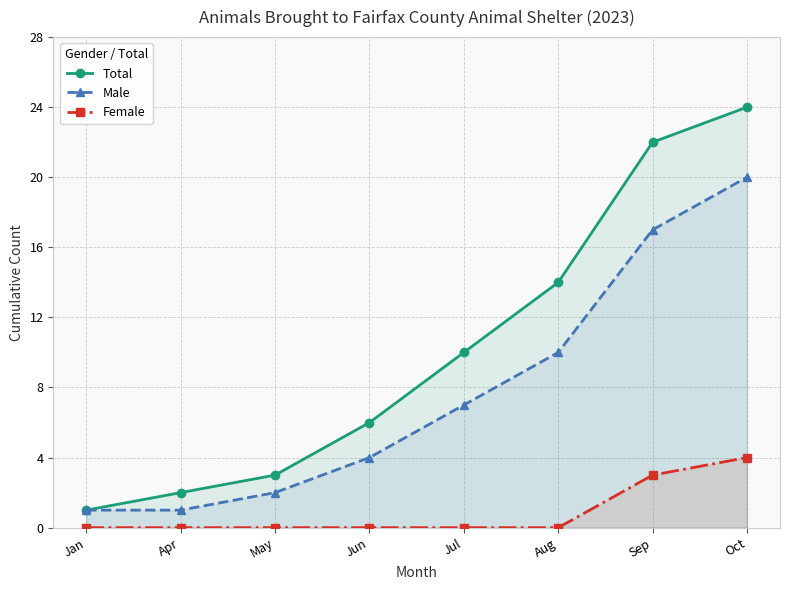

At which category does the chart reach its peak across all series?

Oct